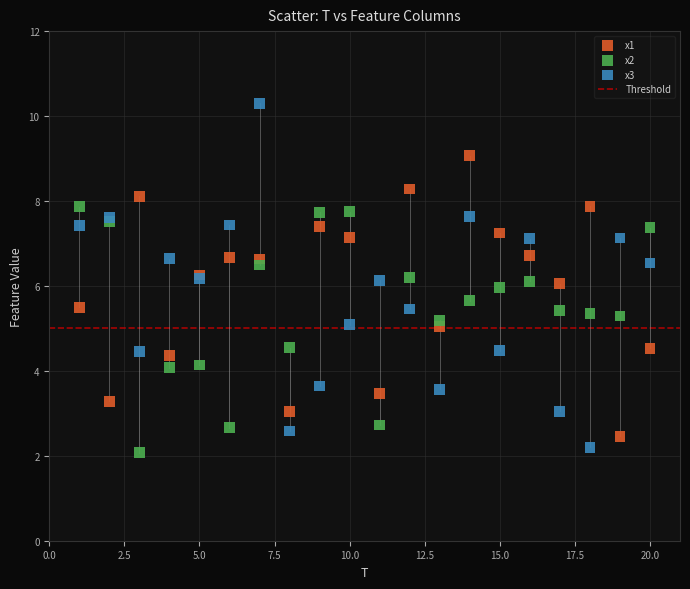

Which series reaches the maximum Y coordinate?

x3